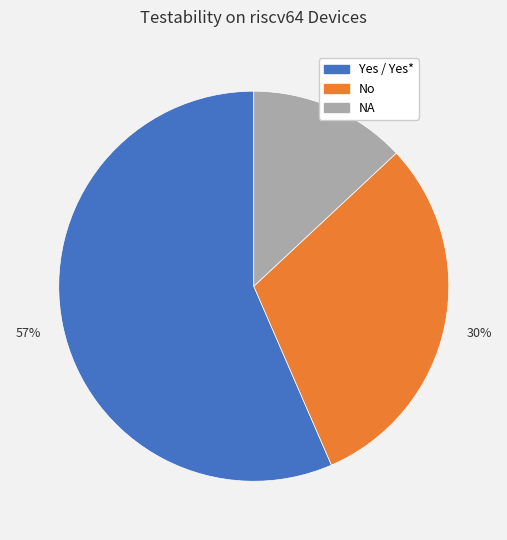

Rank the categories by value from lowest to highest.

NA, No, Yes / Yes*